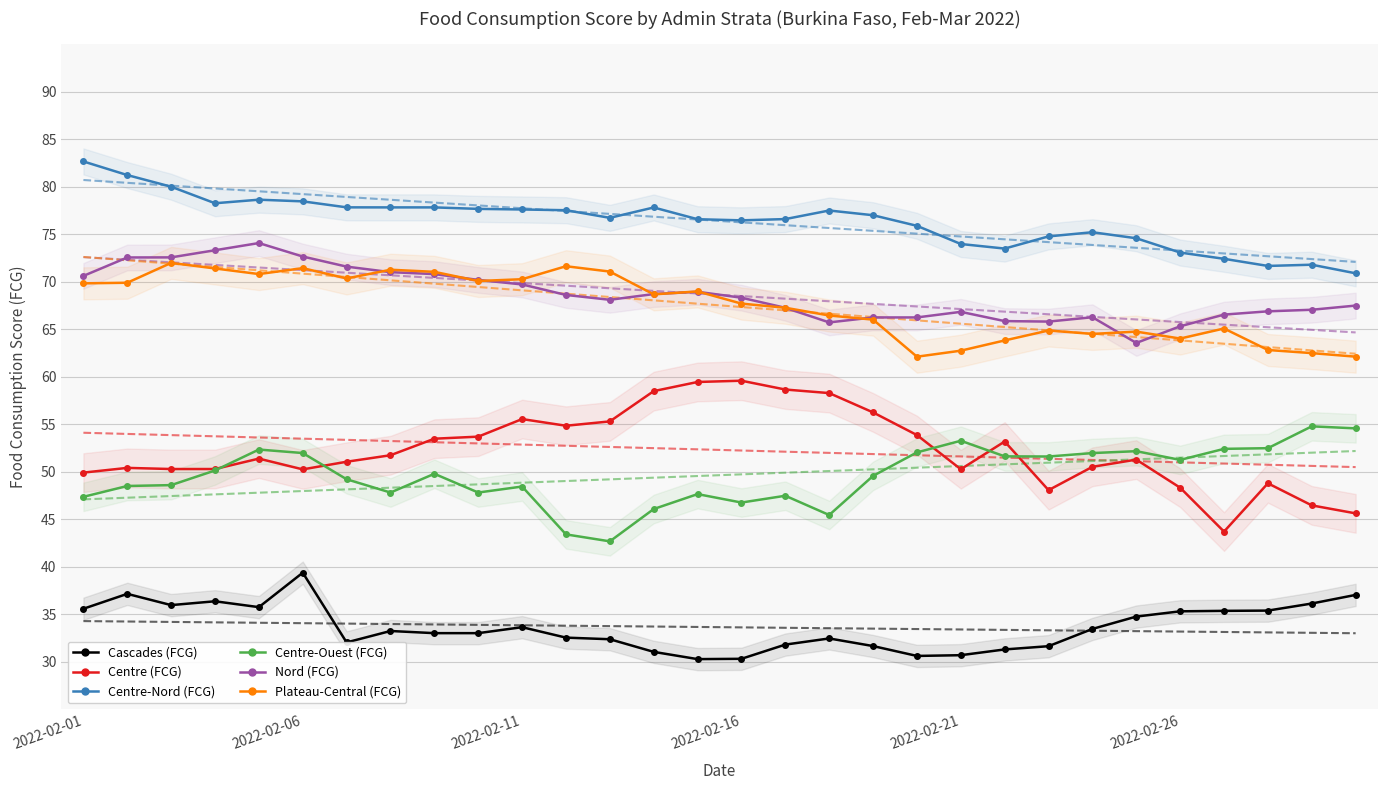

What is the value of the Centre-Ouest (FCG) point at the 28th from the left?

52.5